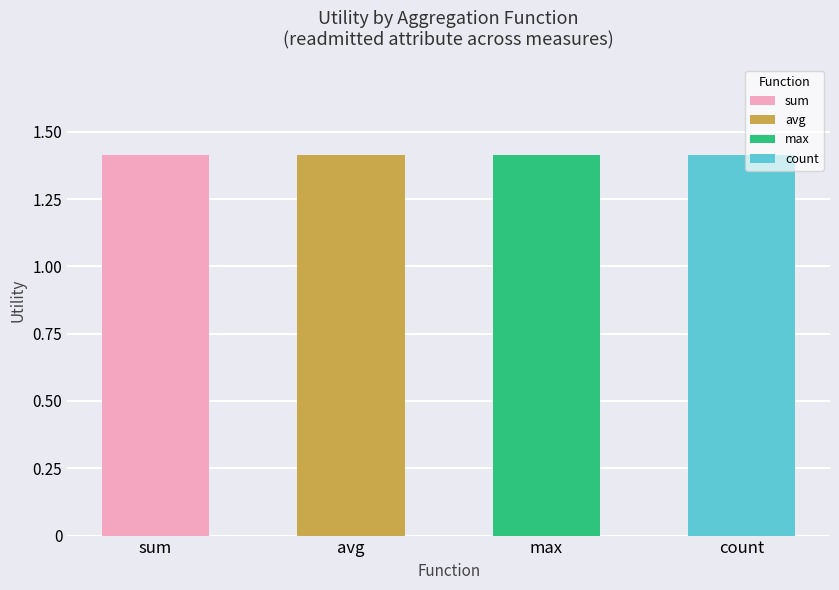

Count the number of data series in this chart.

4